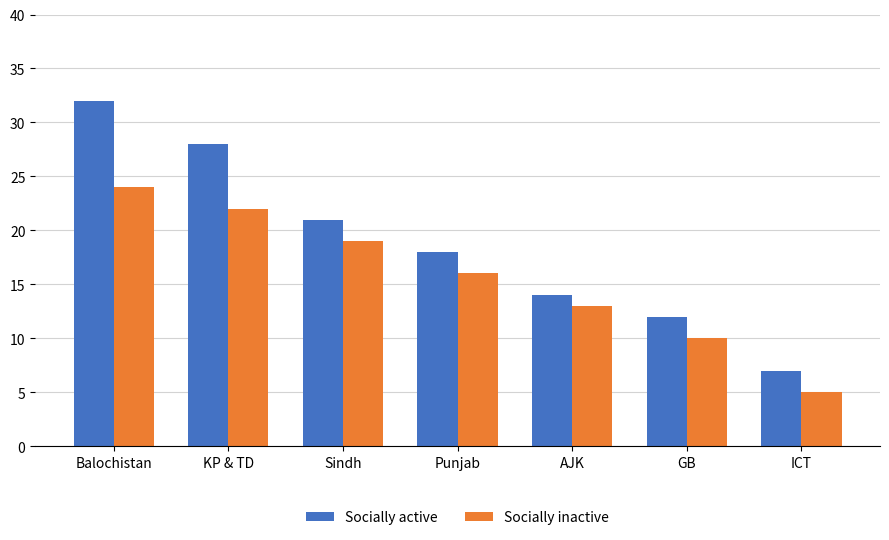

At which category does the chart reach its minimum across all series?

ICT